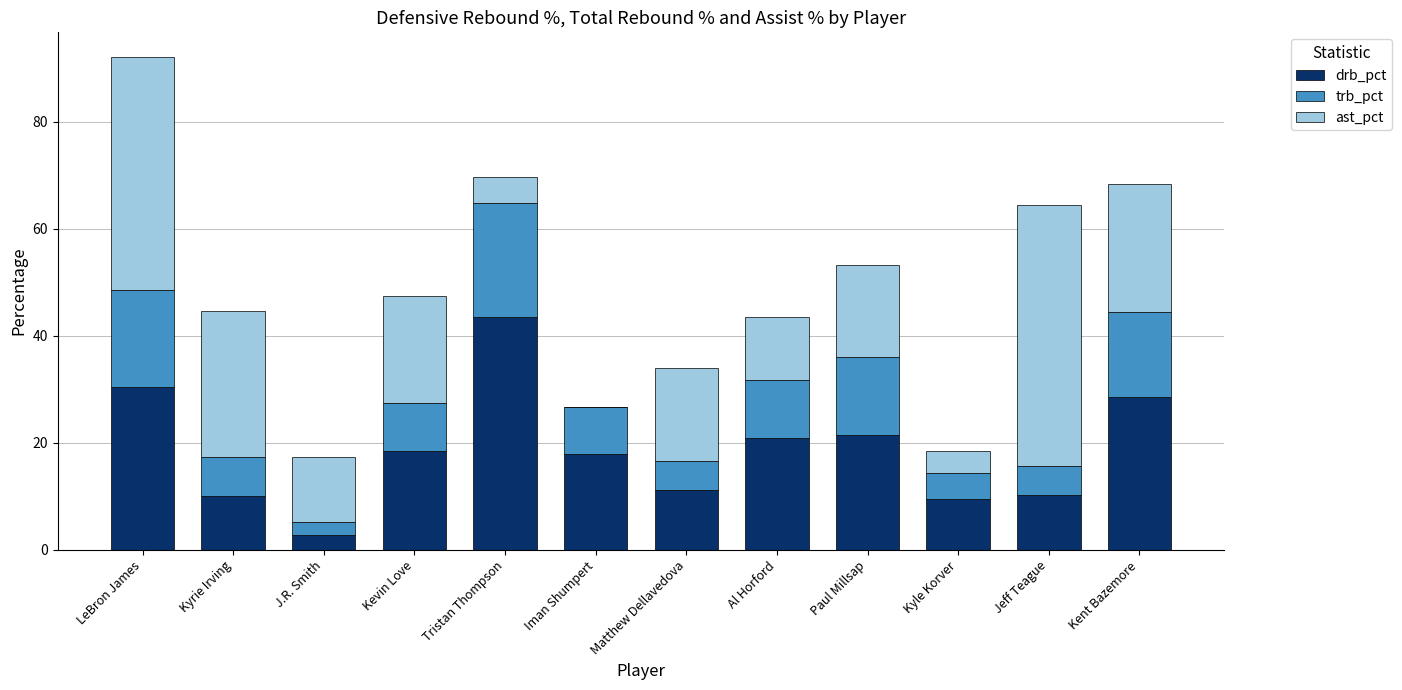

What are all the series names shown in the legend?

drb_pct, trb_pct, ast_pct